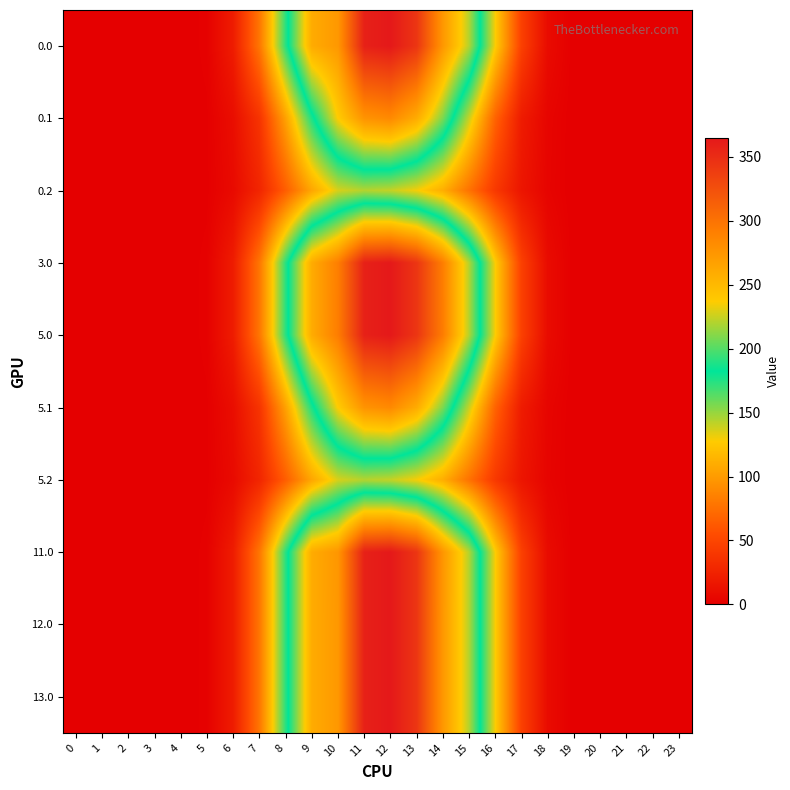

Reading left to right, list all the values displayed in this chart.

0.0: 0=0.0	1=0.0	2=0.0	3=0.0	4=0.0	5=2.0	6=20.9	7=78.7	8=173.3	9=259.8	10=274.0	11=358.6	12=364.4	13=344.1	14=274.3	15=220.5	16=128.3	17=46.5	18=8.9	19=0.2	20=0.0	21=0.0	22=0.0	23=0.0
0.1: 0=0.0	1=0.0	2=0.0	3=0.0	4=0.0	5=1.1	6=10.6	7=37.6	8=103.2	9=176.4	10=237.3	11=276.9	12=284.2	13=260.0	14=208.7	15=139.5	16=67.8	17=20.3	18=4.4	19=0.1	20=0.0	21=0.0	22=0.0	23=0.0
0.2: 0=0.0	1=0.0	2=0.0	3=0.0	4=0.0	5=0.9	6=8.1	7=27.5	8=64.8	9=106.4	10=136.2	11=143.6	12=140.2	13=129.5	14=110.8	15=76.7	16=41.2	17=16.0	18=3.9	19=0.0	20=0.0	21=0.0	22=0.0	23=0.0
3.0: 0=0.0	1=0.0	2=0.0	3=0.0	4=0.0	5=2.0	6=20.9	7=78.7	8=173.3	9=259.8	10=292.0	11=358.6	12=364.4	13=344.1	14=292.3	15=220.5	16=128.3	17=46.5	18=8.9	19=0.2	20=0.0	21=0.0	22=0.0	23=0.0
5.0: 0=0.0	1=0.0	2=0.0	3=0.0	4=0.0	5=2.0	6=20.9	7=78.7	8=173.3	9=259.8	10=293.0	11=358.6	12=364.4	13=344.1	14=293.3	15=220.5	16=128.3	17=46.5	18=8.9	19=0.2	20=0.0	21=0.0	22=0.0	23=0.0
5.1: 0=0.0	1=0.0	2=0.0	3=0.0	4=0.0	5=1.1	6=10.6	7=37.6	8=103.2	9=176.4	10=237.3	11=276.9	12=284.2	13=260.0	14=208.7	15=139.5	16=67.8	17=20.3	18=4.4	19=0.1	20=0.0	21=0.0	22=0.0	23=0.0
5.2: 0=0.0	1=0.0	2=0.0	3=0.0	4=0.0	5=0.9	6=8.1	7=27.5	8=64.8	9=106.4	10=136.2	11=143.6	12=140.2	13=129.5	14=110.8	15=76.7	16=41.2	17=16.0	18=3.9	19=0.0	20=0.0	21=0.0	22=0.0	23=0.0
11.0: 0=0.0	1=0.0	2=0.0	3=0.0	4=0.0	5=2.0	6=20.9	7=78.7	8=173.3	9=259.8	10=275.0	11=358.6	12=364.4	13=344.1	14=275.3	15=220.5	16=128.3	17=46.5	18=8.9	19=0.2	20=0.0	21=0.0	22=0.0	23=0.0
12.0: 0=0.0	1=0.0	2=0.0	3=0.0	4=0.0	5=2.0	6=20.9	7=78.7	8=173.3	9=259.8	10=274.0	11=358.6	12=364.4	13=344.1	14=274.3	15=220.5	16=128.3	17=46.5	18=8.9	19=0.2	20=0.0	21=0.0	22=0.0	23=0.0
13.0: 0=0.0	1=0.0	2=0.0	3=0.0	4=0.0	5=2.0	6=20.9	7=78.7	8=173.3	9=259.8	10=274.0	11=358.6	12=364.4	13=344.1	14=274.3	15=220.5	16=128.3	17=46.5	18=8.9	19=0.2	20=0.0	21=0.0	22=0.0	23=0.0